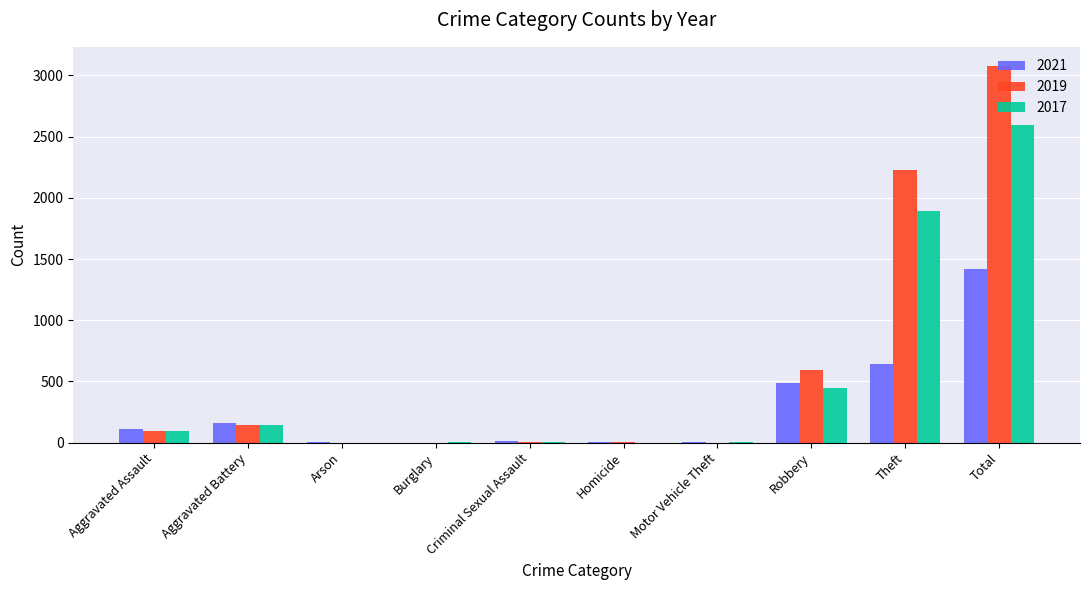

What is the total value across all series at Aggravated Assault?

303